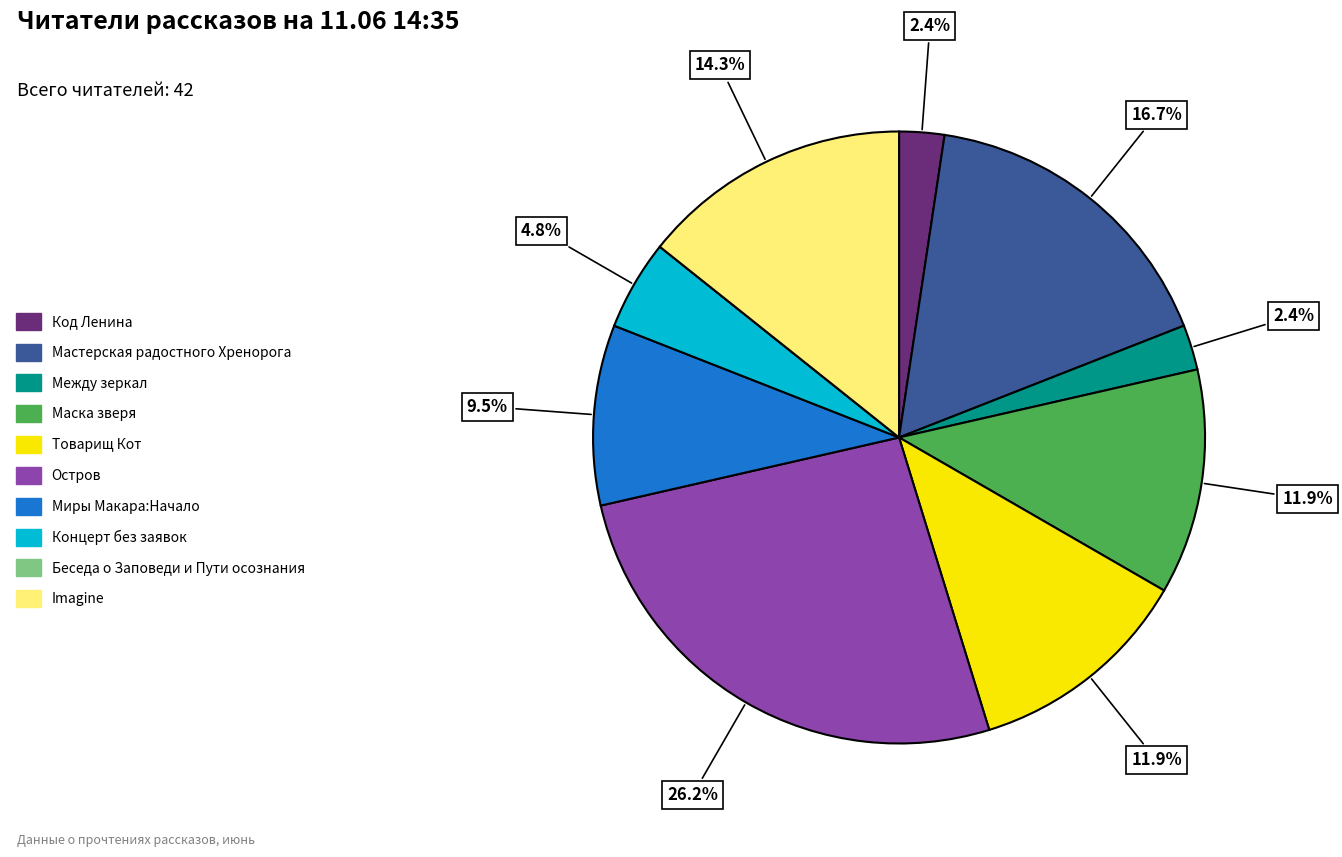

To the nearest percent, what is the difference between the Мастерская радостного Хренорога and Миры Макара:Начало slice percentages?

7%